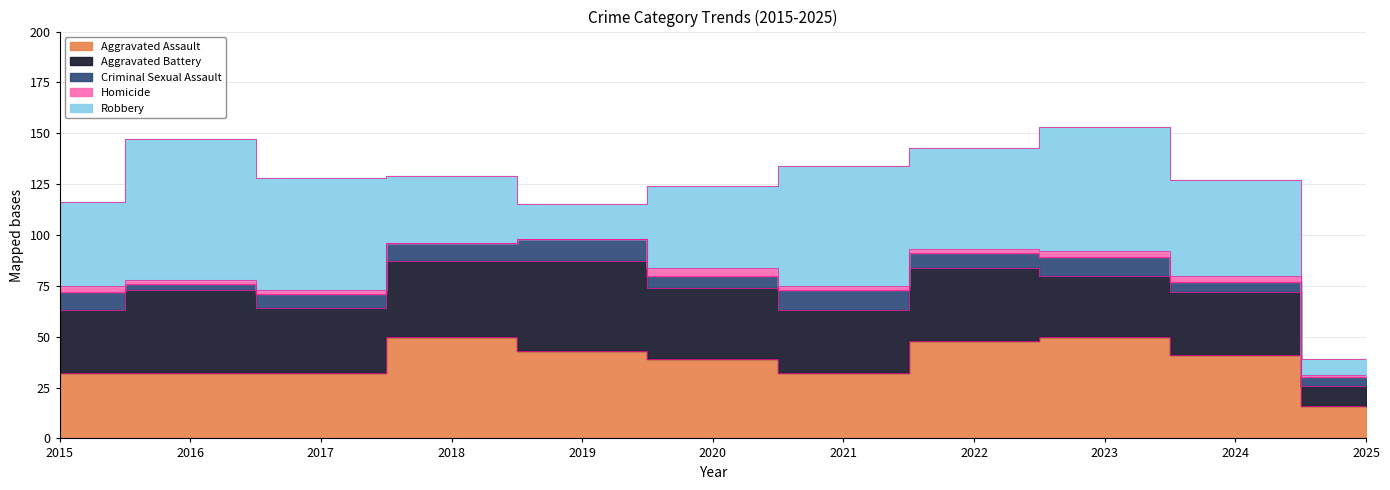

Is it true that Criminal Sexual Assault equals 5 at 2024?

True